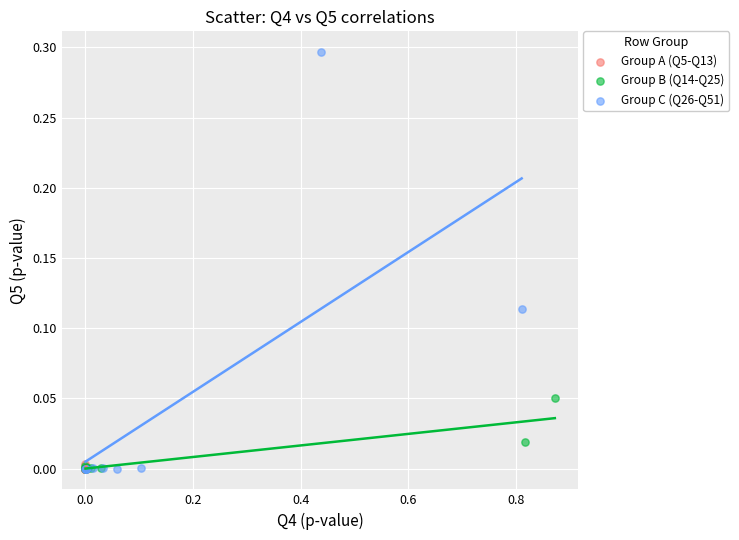

Which series reaches the maximum Y coordinate?

Group C (Q26-Q51)